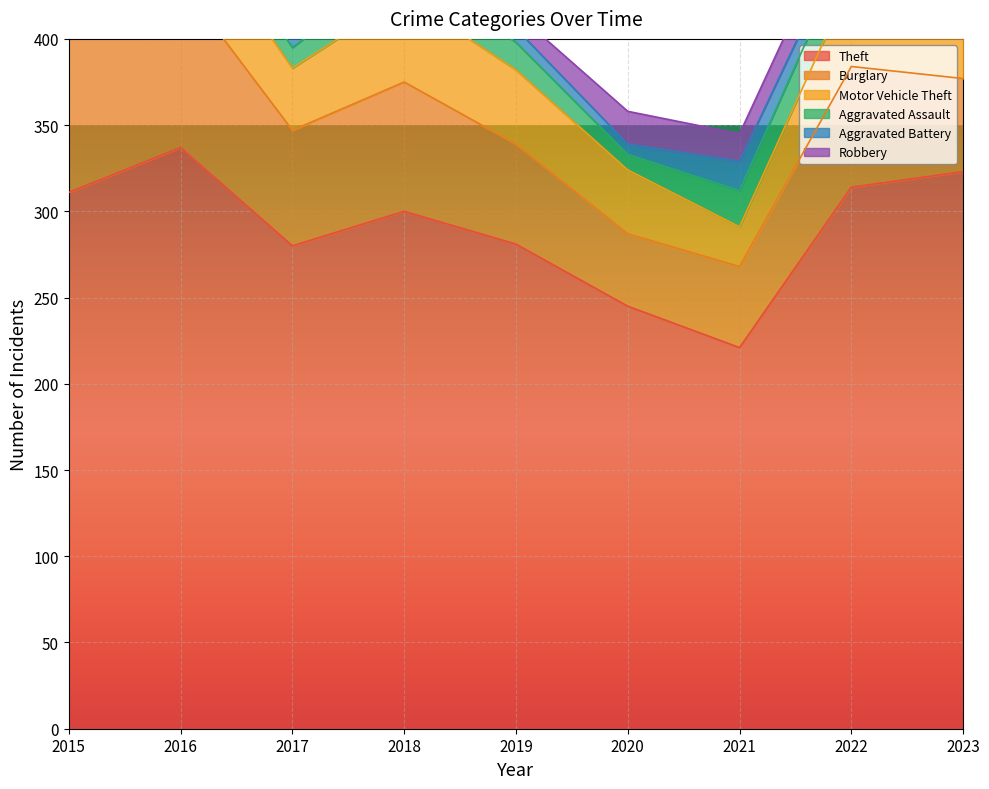

At 2023, list the series in order from smallest to largest.

Robbery, Aggravated Battery, Aggravated Assault, Burglary, Motor Vehicle Theft, Theft